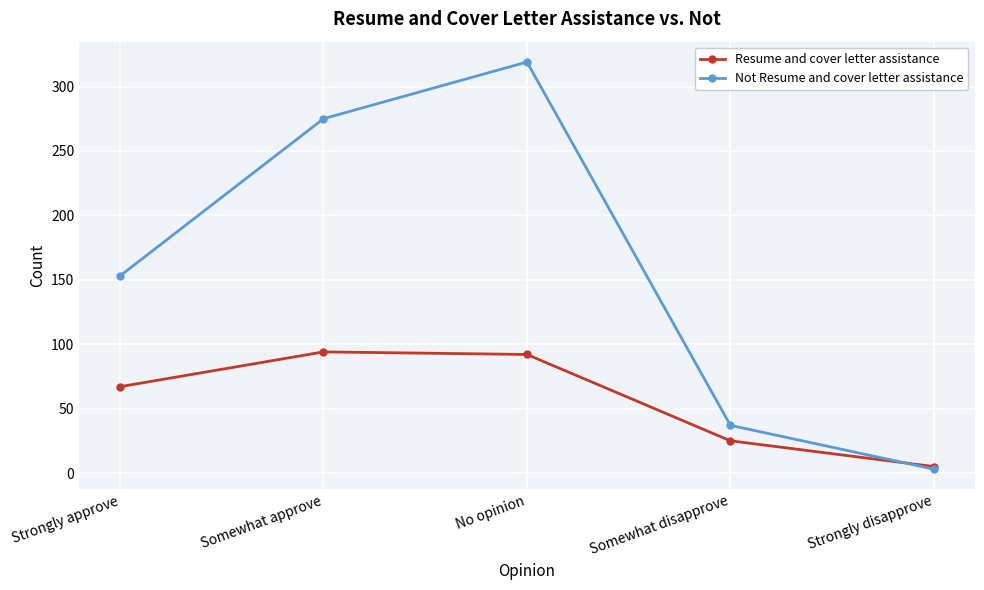

How many categories are shown in the chart?

5